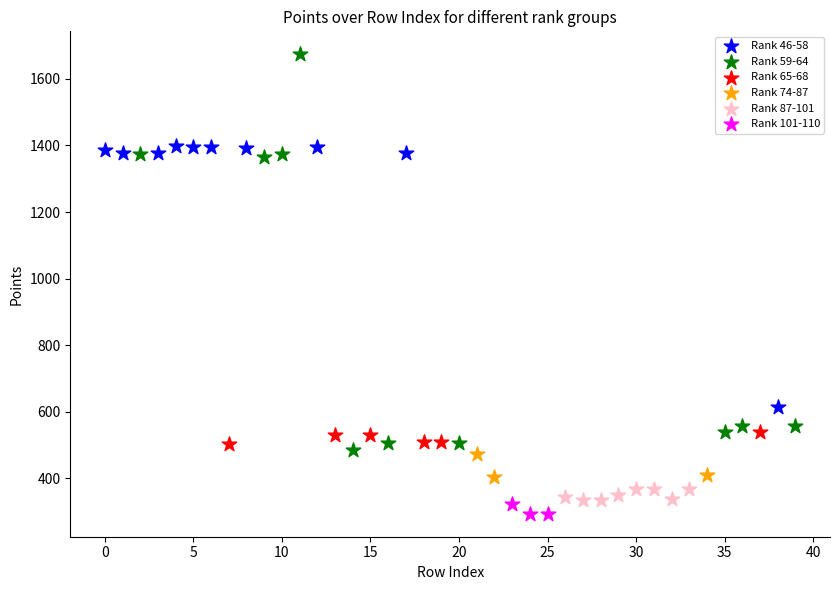

Which series has the widest spread of Y values?

Rank 59-64